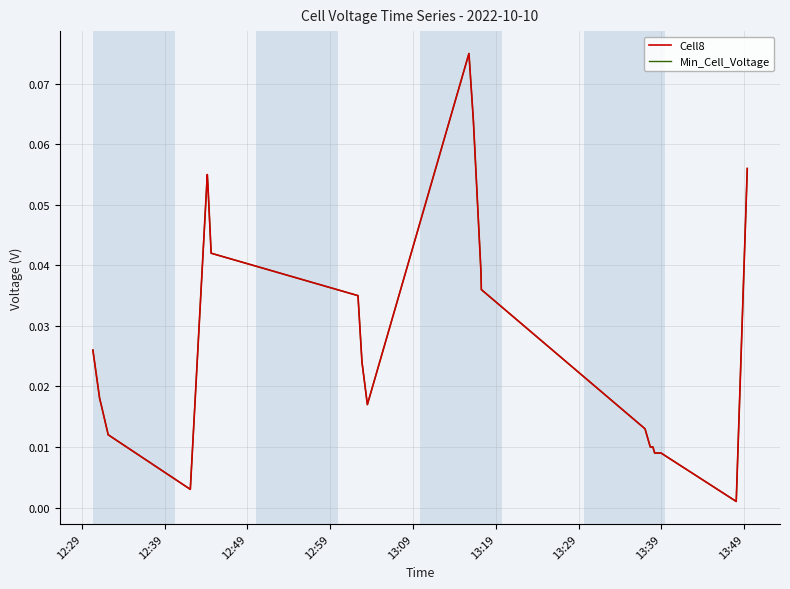

Does the chart have visible grid lines?

Yes